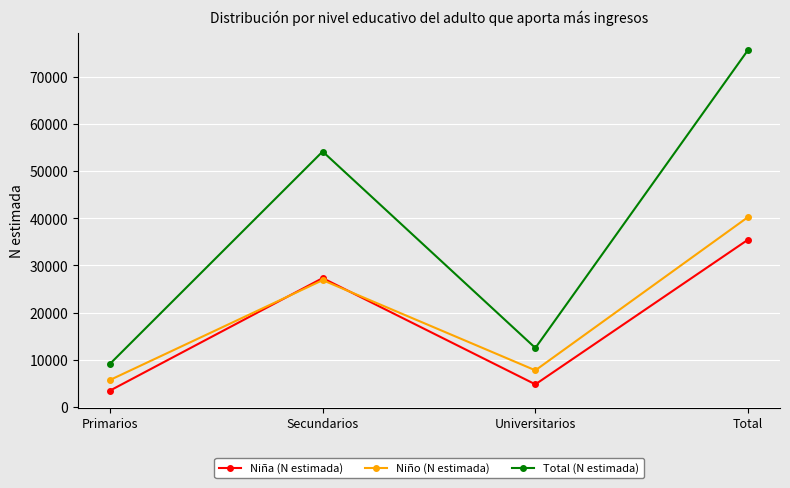

True or false: Niño (N estimada) has more than 0 interior local peaks.

True